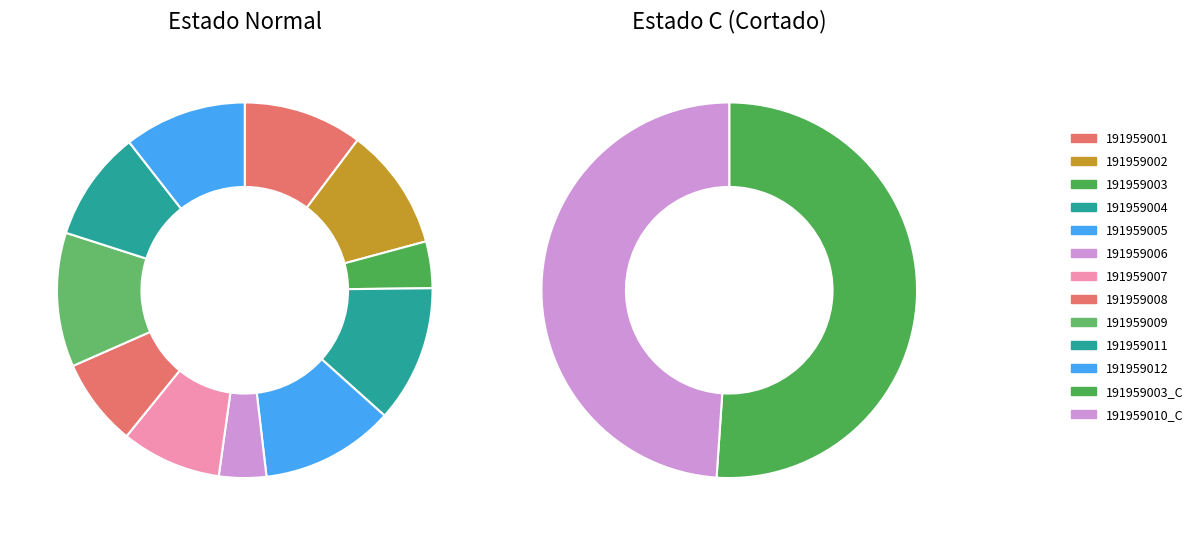

Does 191959006 represent more than half of the total?

No